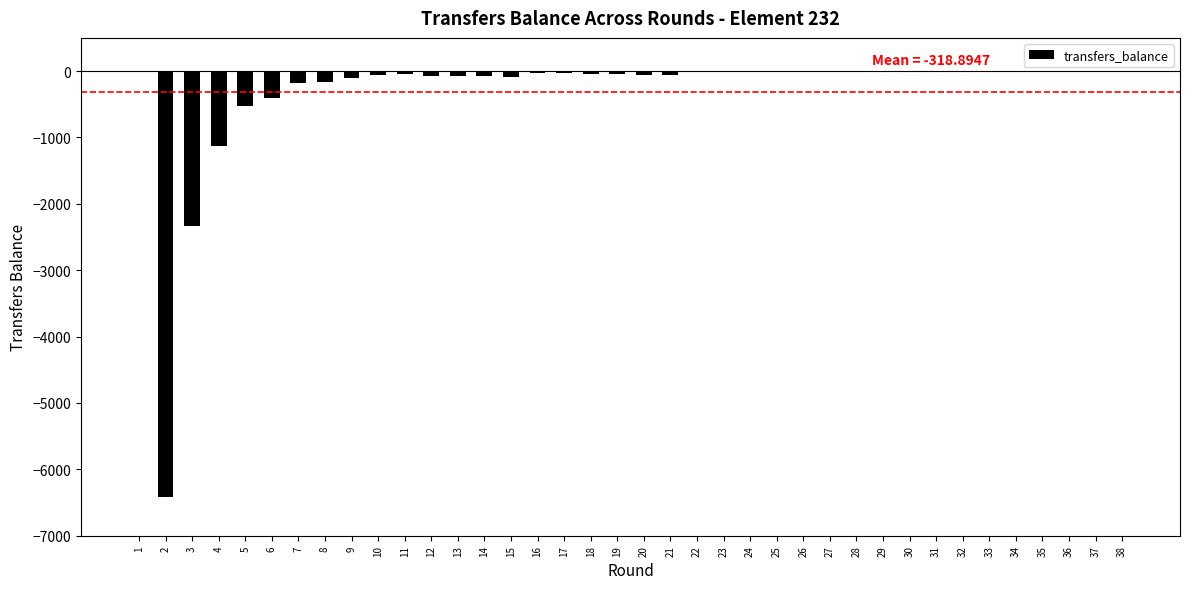

At which label is the value closest to -3209?

3